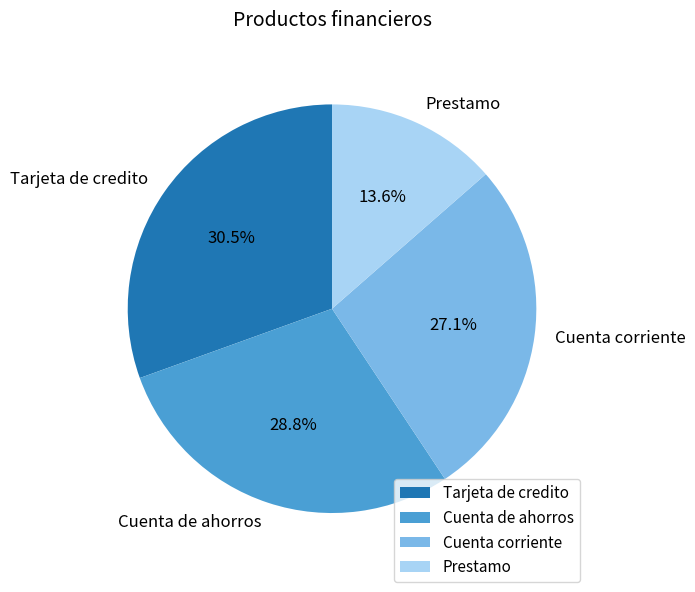

True or false: Prestamo accounts for 14% of the total.

True